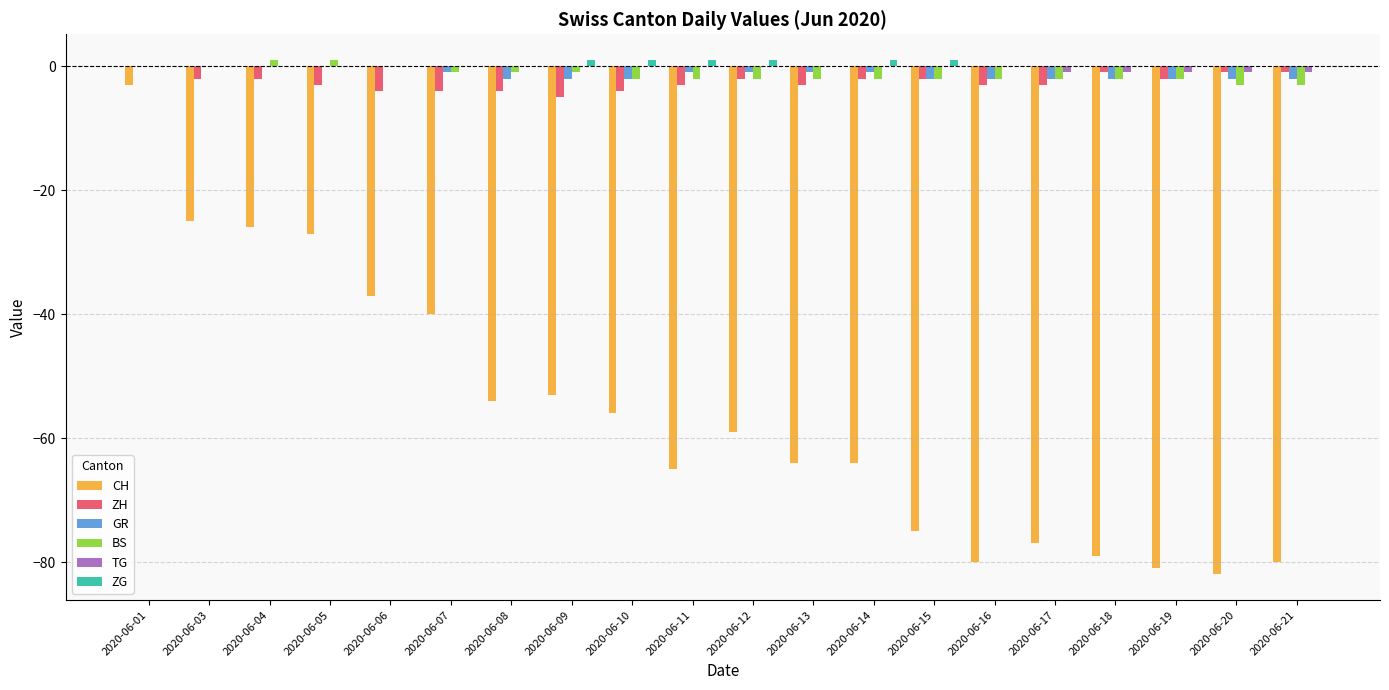

What is the approximate value of ZH at 2020-06-17?

-3